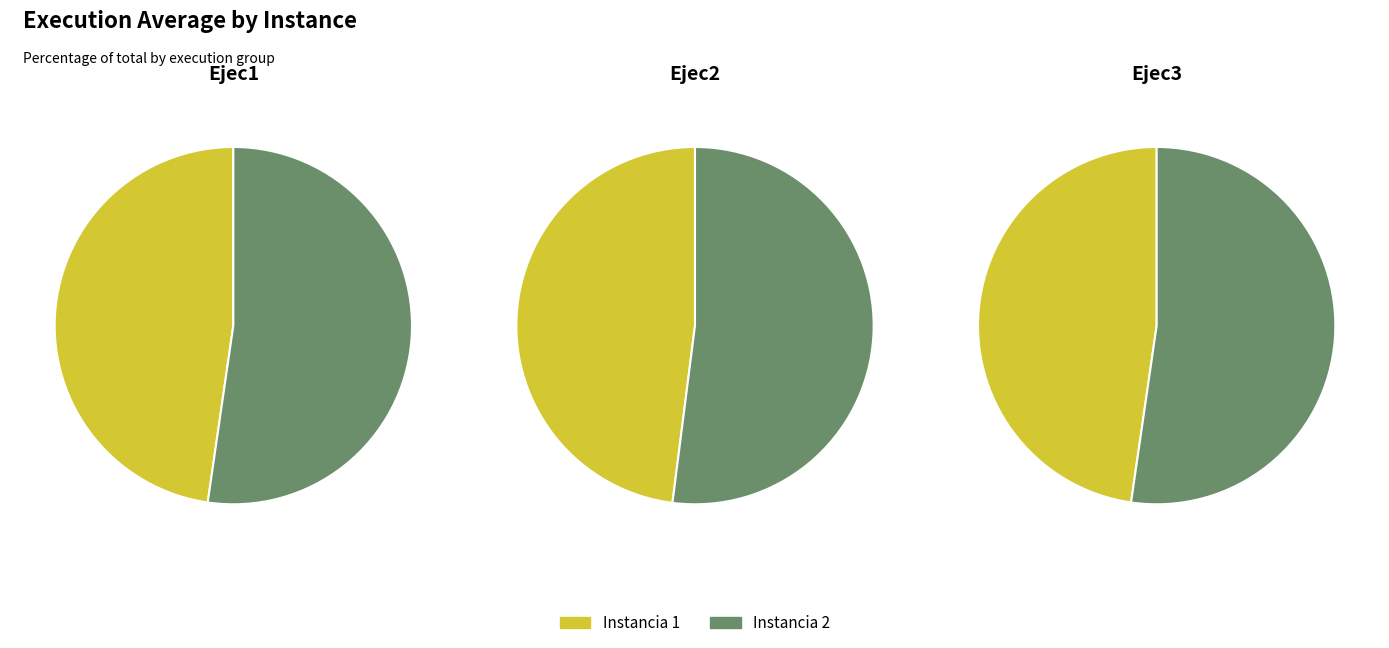

To the nearest percent, what is the difference between the largest and smallest slice percentages?

5%